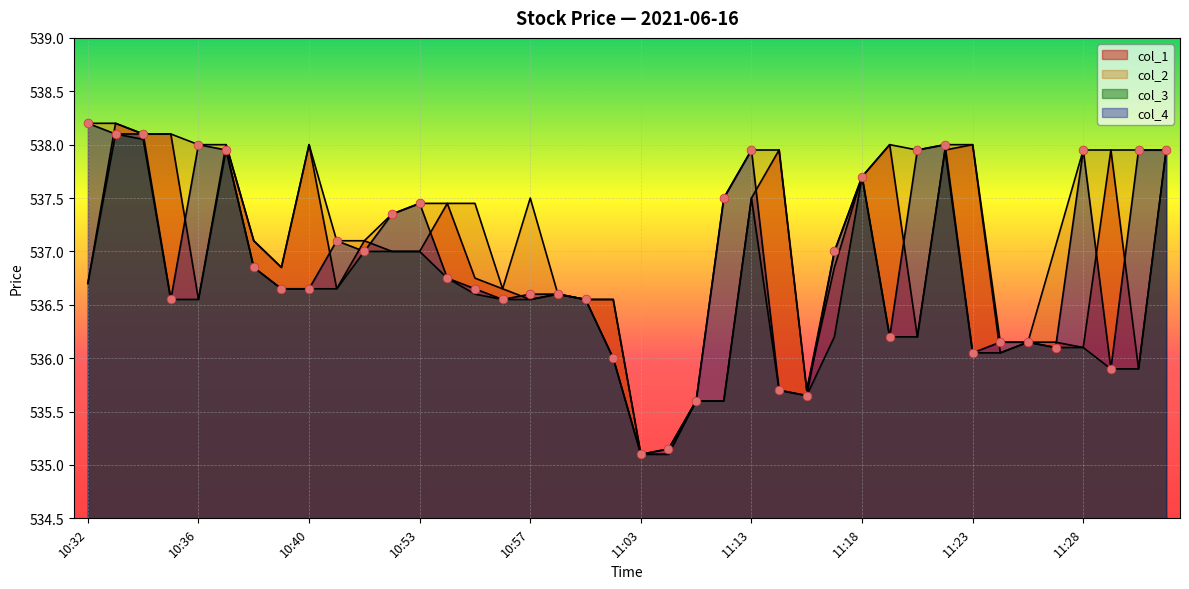

Which series has the largest total across all categories?

col_2